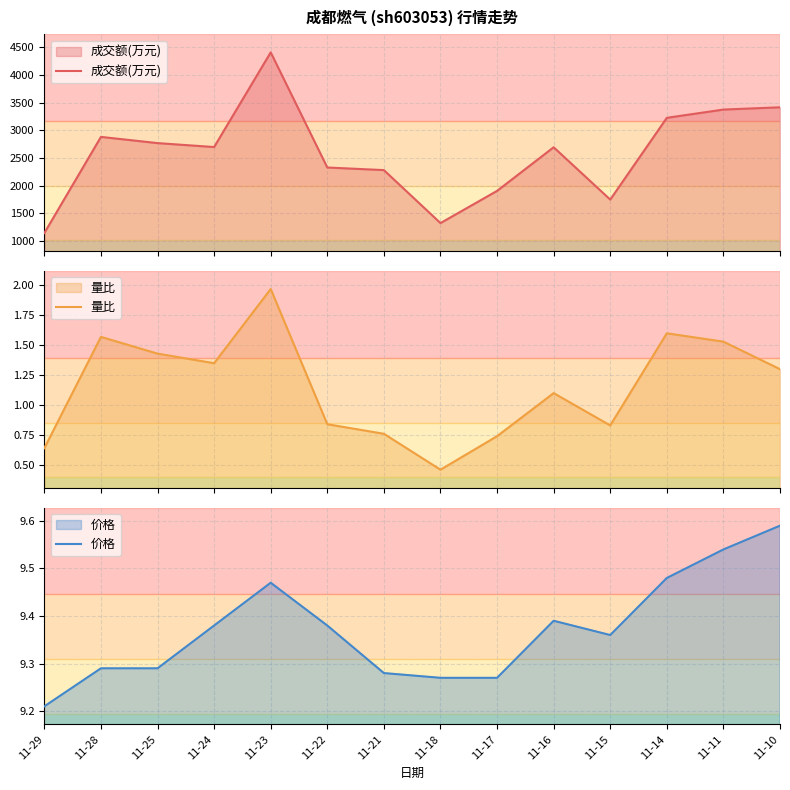

The value of 价格 at 11-16 is 9.4. True or false?

True